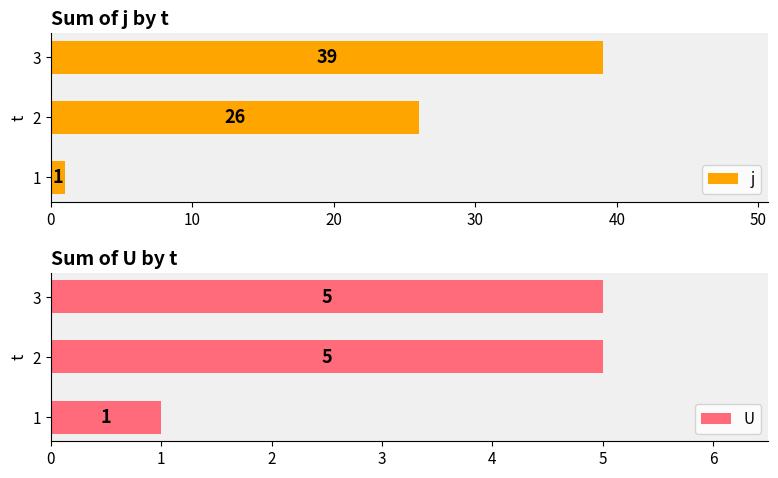

True or false: j has a value of 26 at 2.

True